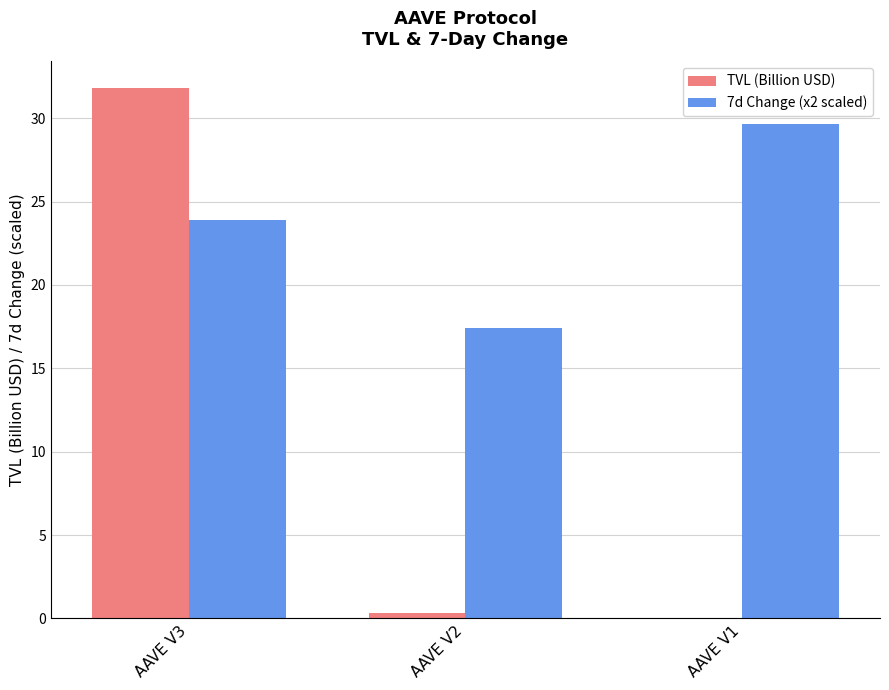

Count the number of categories in the chart.

3